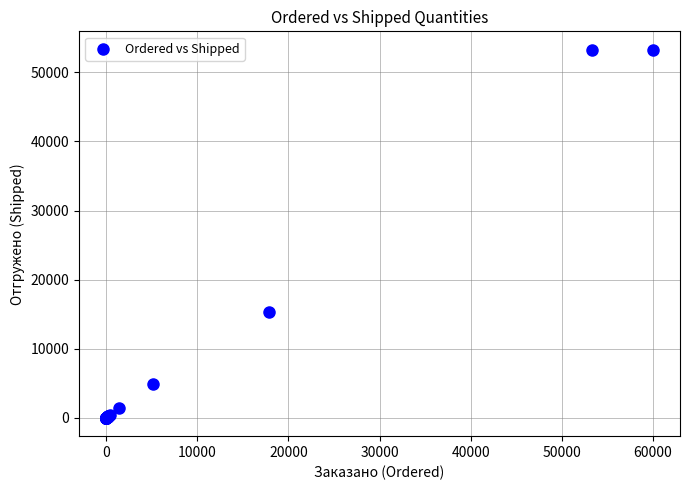

What Y value in the scatter plot is closest to 26637?

15332.0